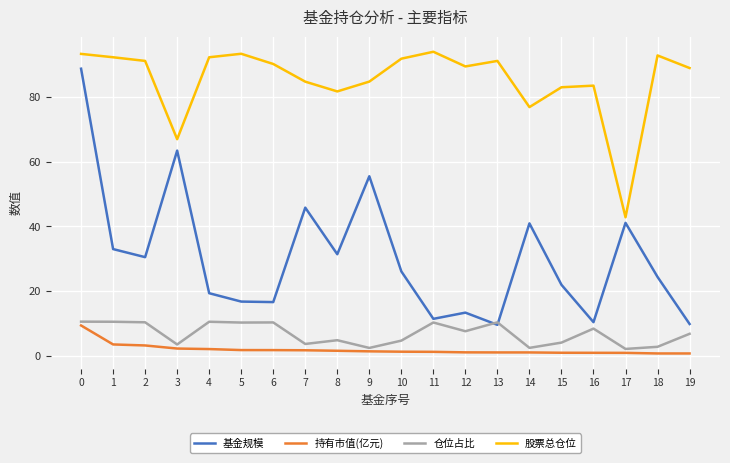

In 股票总仓位, how many points are lower than both neighbors (excluding endpoints)?

5